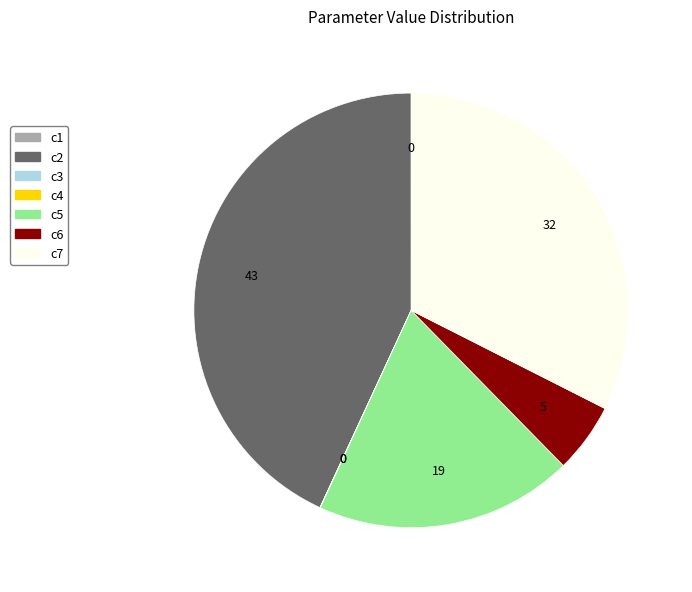

What is the largest slice in the pie chart?

c2